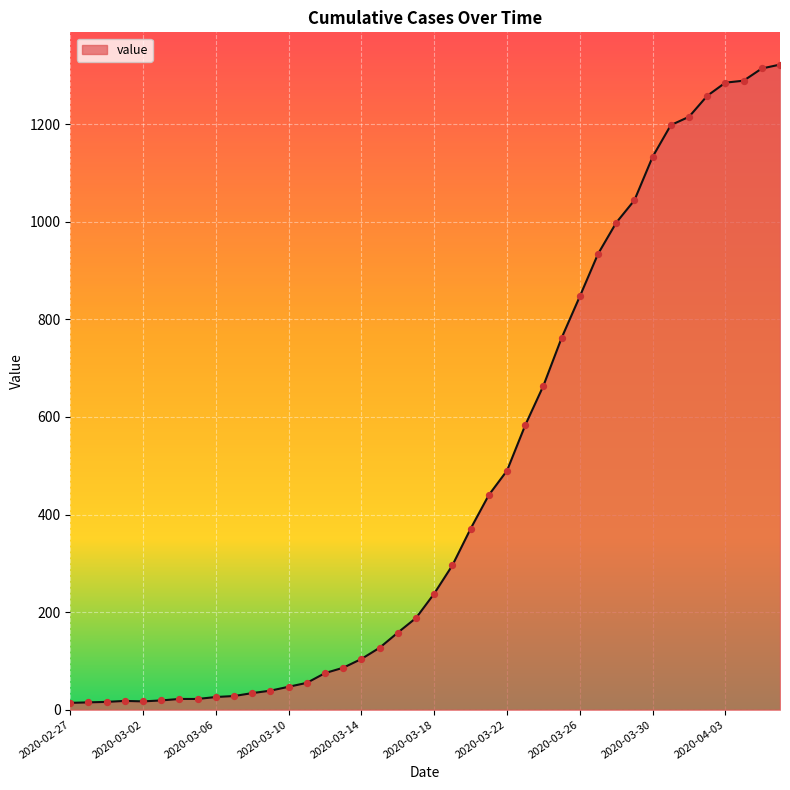

How many lines are shown in the chart?

1